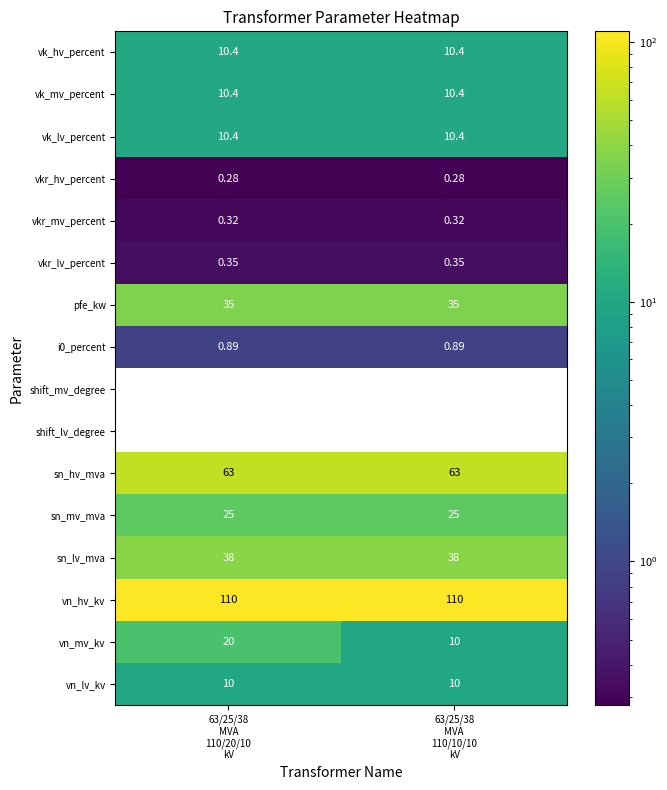

Which series has the largest range (max minus min)?

vn_mv_kv